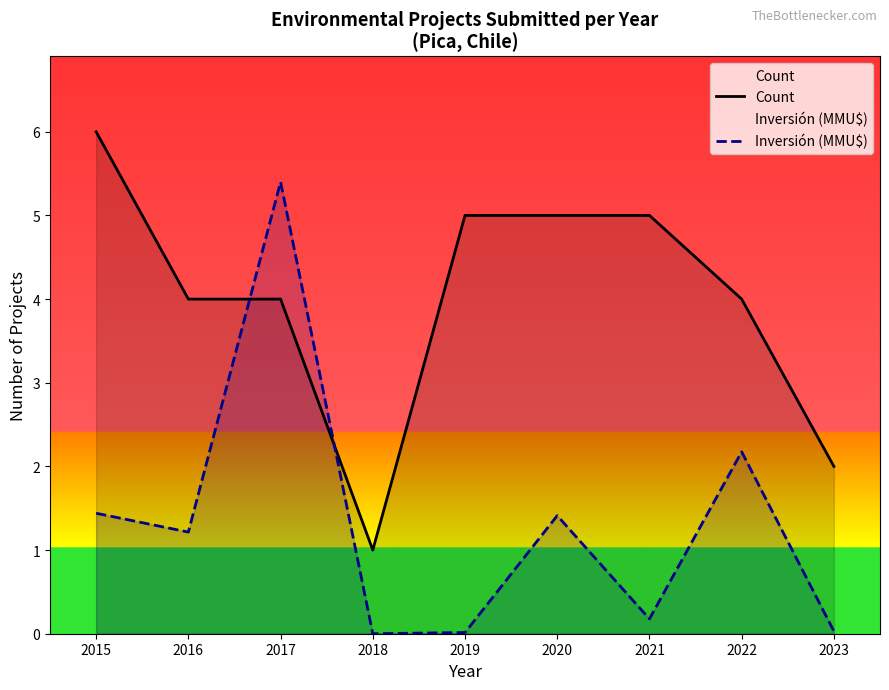

How many values in the Inversión (MMU$) series are below 1?

4